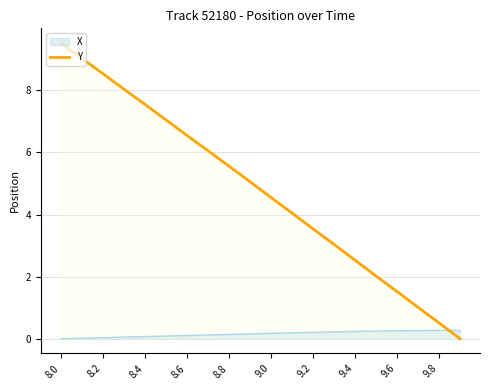

True or false: Y and X intersect in this chart.

True